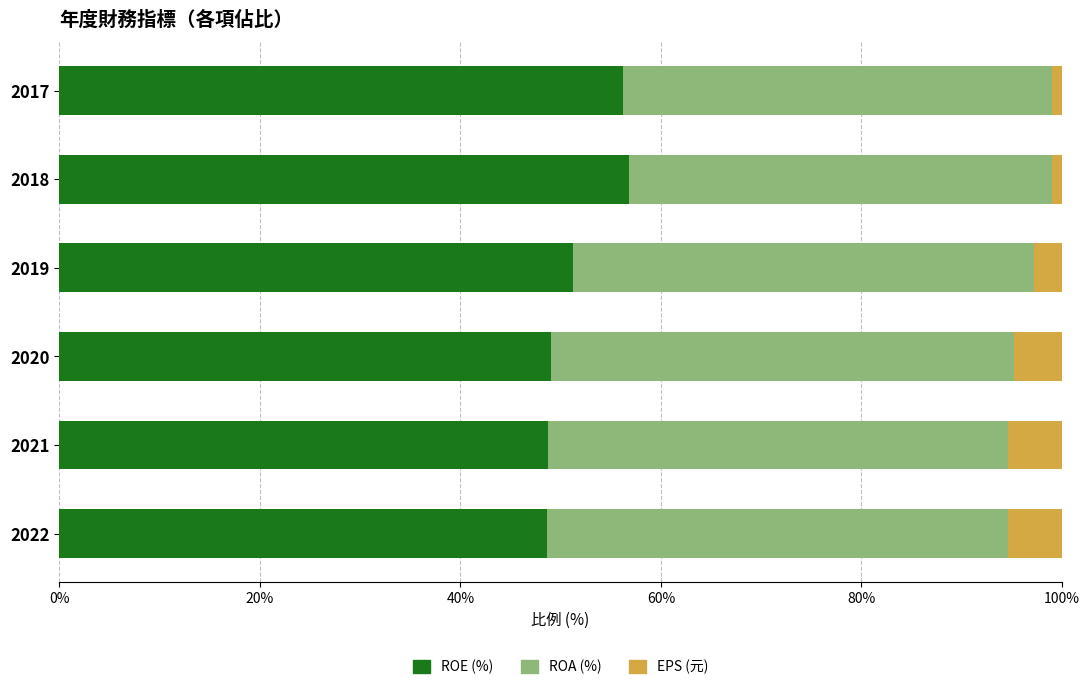

What is the minimum value for ROE (%)?

48.7